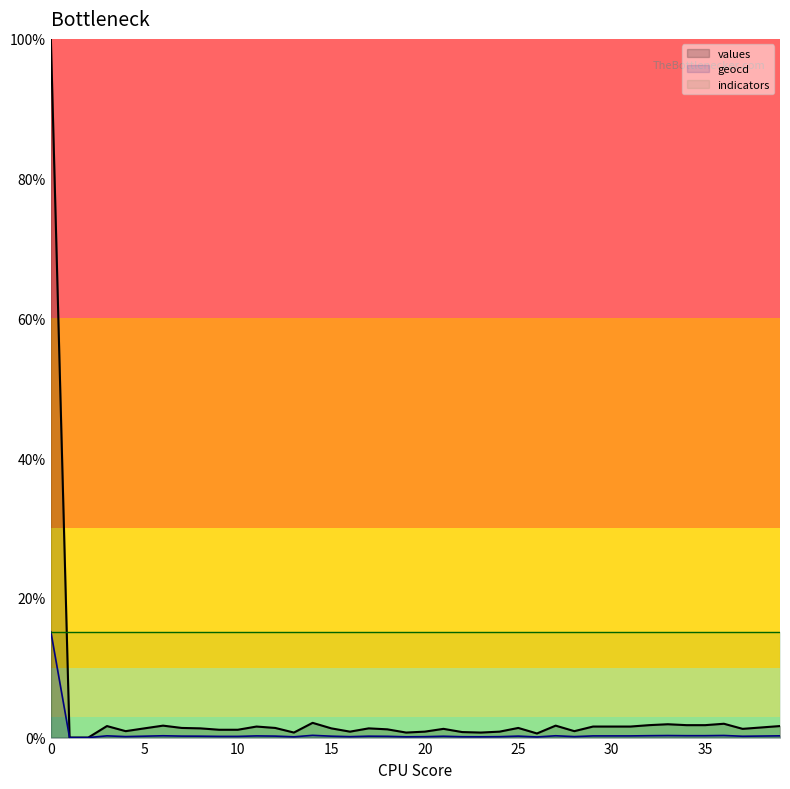

At which category does geocd reach its first local valley?

4